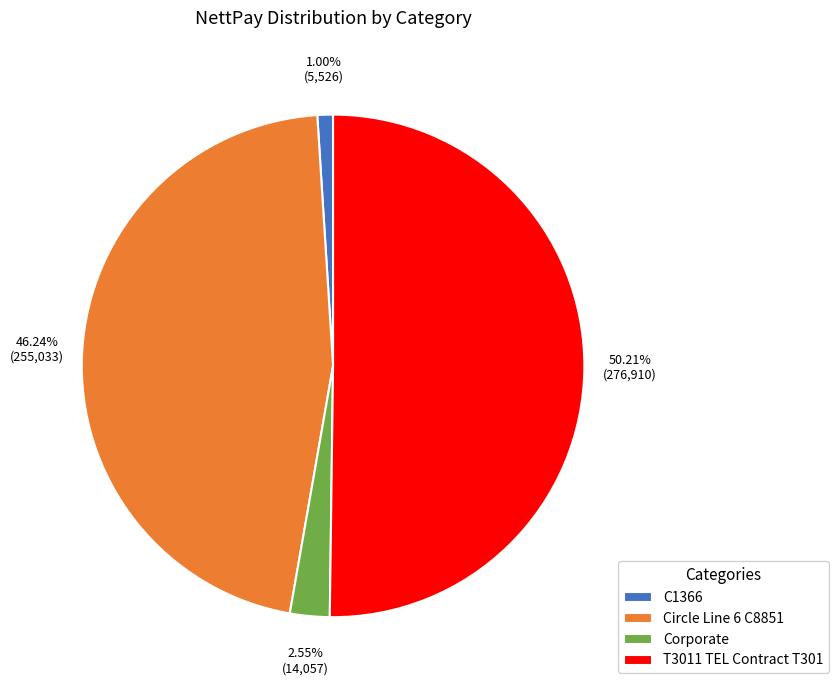

How much of the chart is everything except C1366?

99.0%